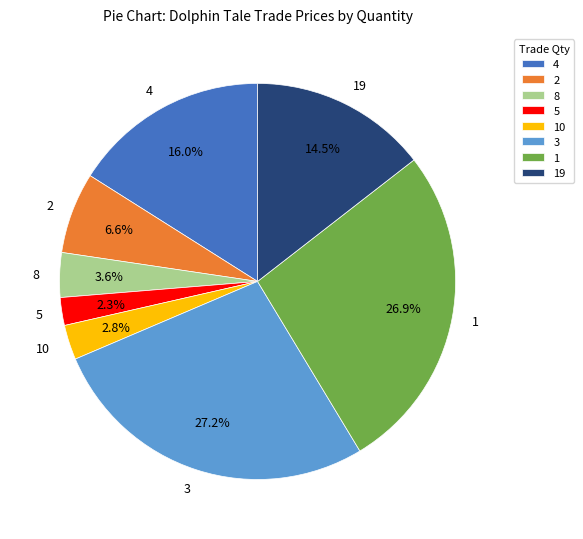

Is 4 the majority of the pie?

No